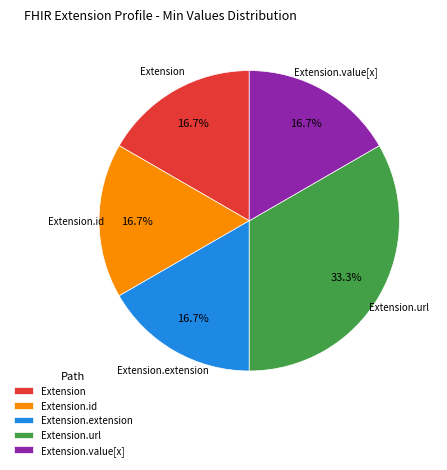

Combined, what portion of the pie is Extension.id and Extension.url?

50.0%